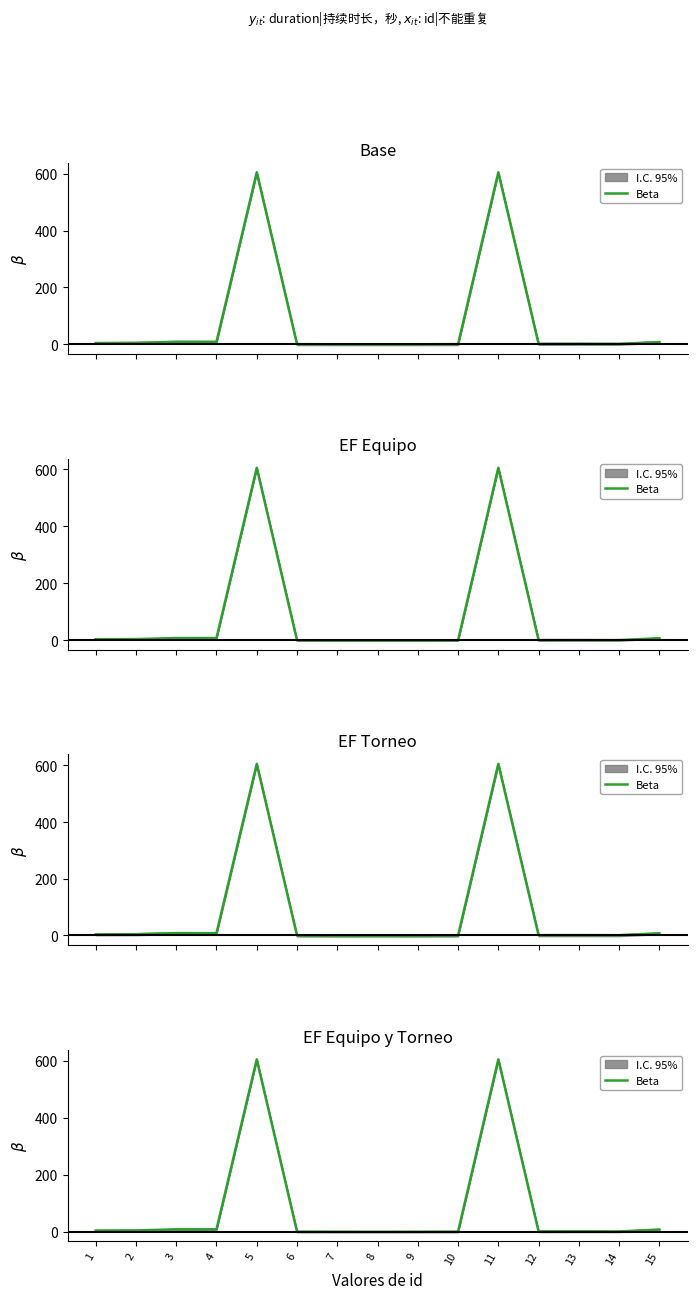

What is the smallest value displayed?

-0.6